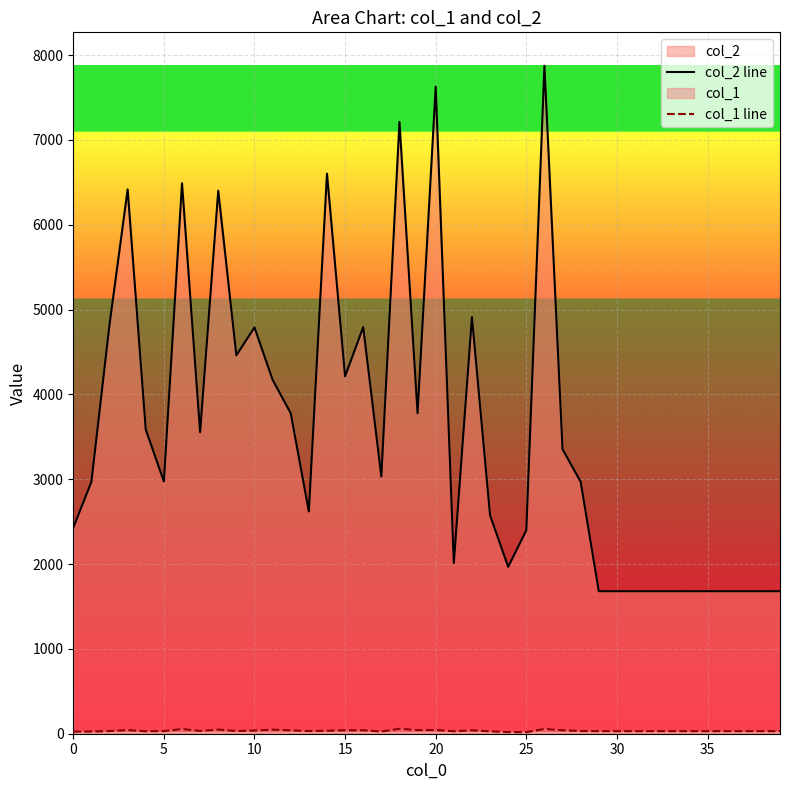

Is it true that col_1 line equals 17 at 35?

False